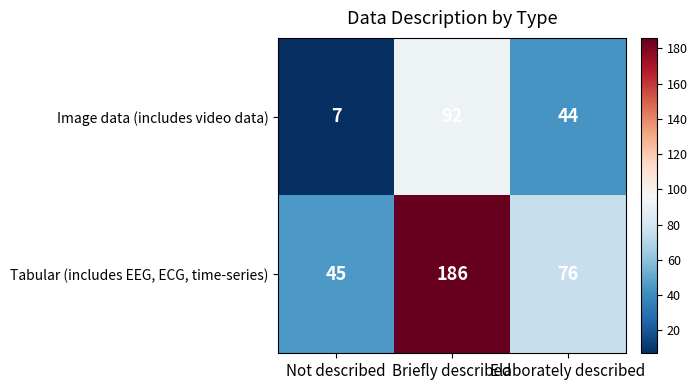

What is the difference between the Image data (includes video data) values at Not described and Elaborately described?

37